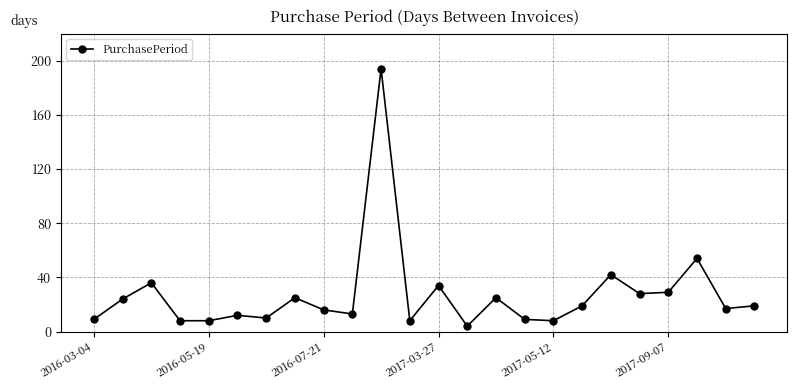

True or false: the data has more than 1 interior local peaks.

True